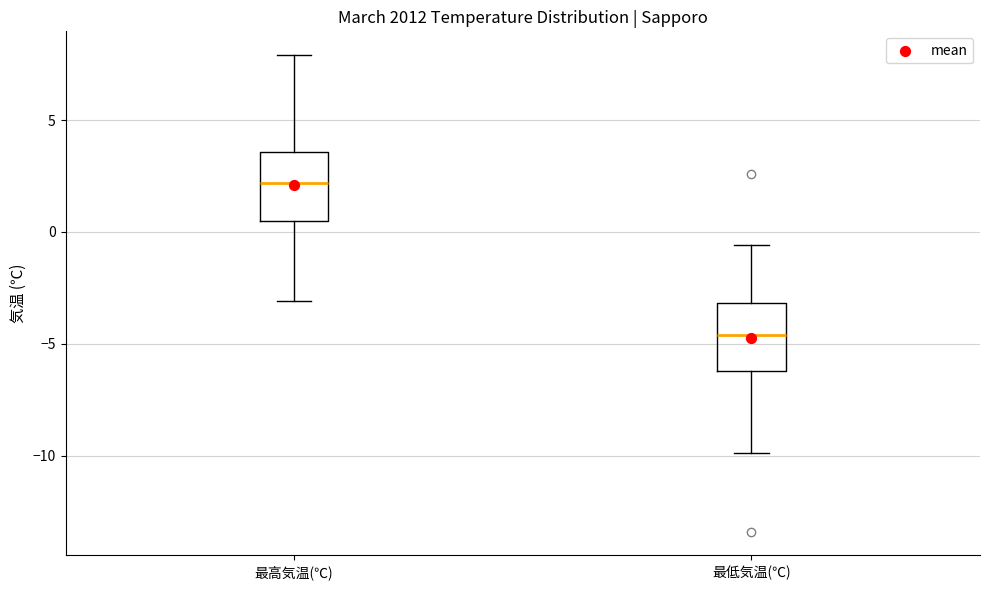

Reading left to right, read every box against the y-axis: the position of its median line, the range the box covers, and the ends of its whiskers. The values are not printed on the chart, so give them approximately, as read against the axis.

最高気温(℃): median 2.0, box 0.5 to 3.5, whiskers -3.0 to 8.0
最低気温(℃): median -4.5, box -6.0 to -3.0, whiskers -10.0 to -0.5